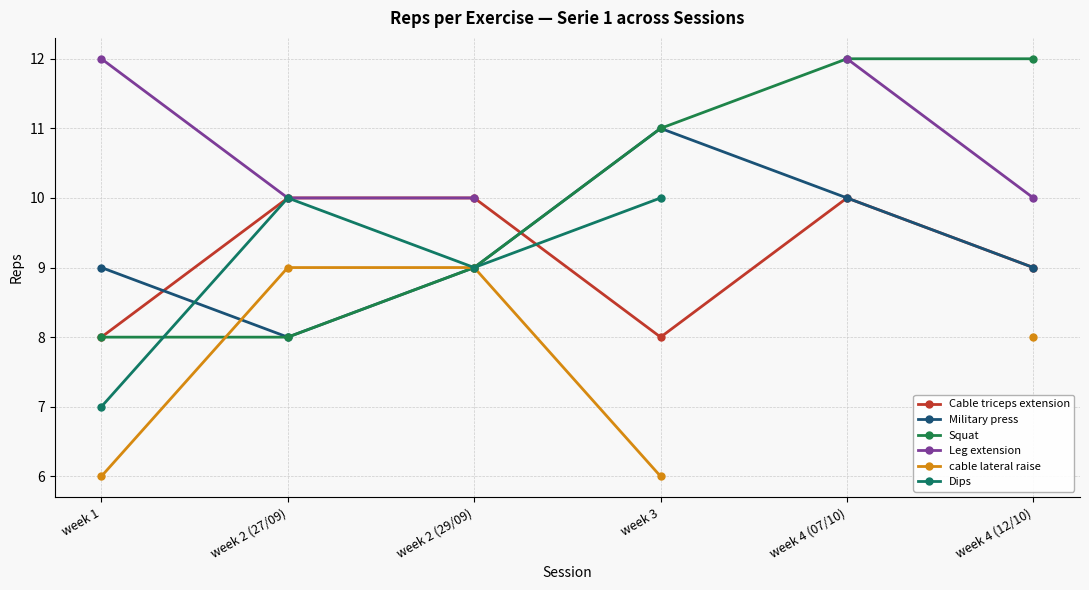

What is the label of the 5th point from the left?

week 4 (07/10)